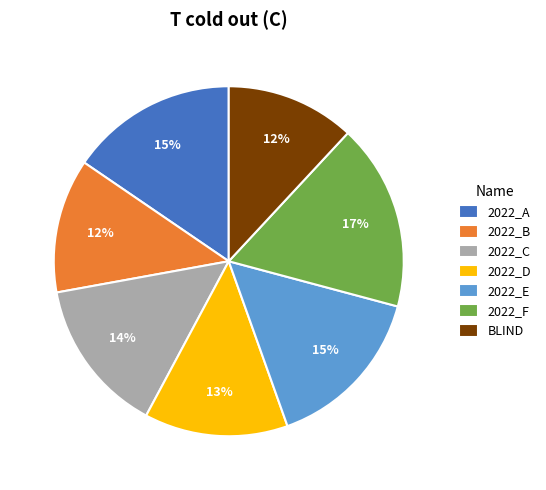

Is the sum of 2022_D and 2022_B greater than half?

No